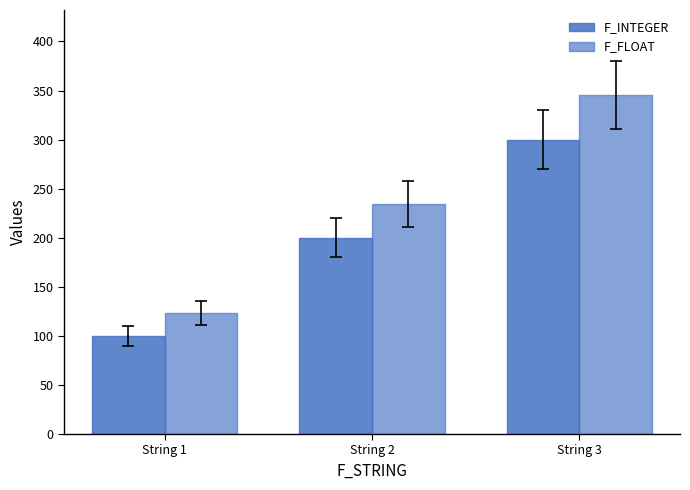

List the series in order of their overall mean, lowest first.

F_INTEGER, F_FLOAT